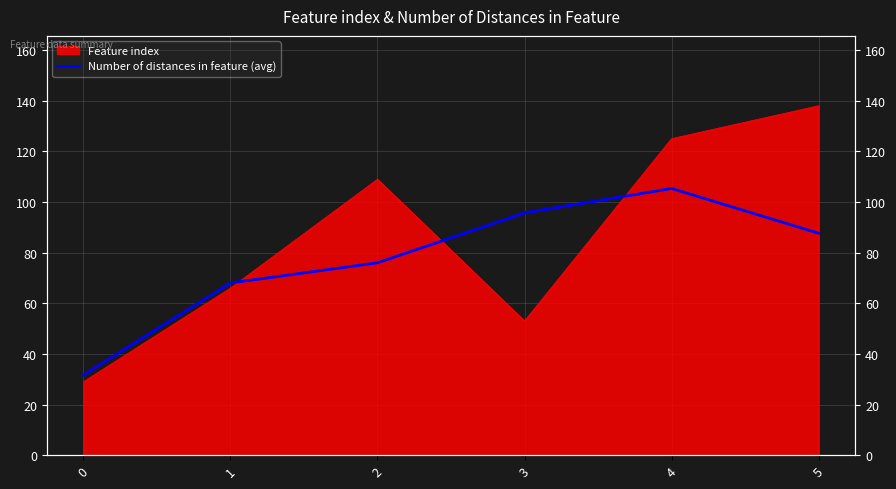

Rank the categories by value from lowest to highest.

0, 1, 2, 5, 3, 4